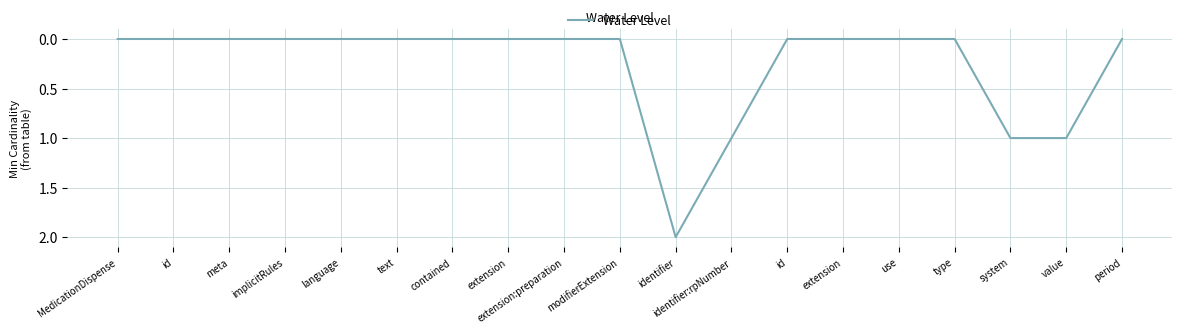

Rank the categories by value from highest to lowest.

identifier, identifier:rpNumber, system, value, MedicationDispense, id, meta, implicitRules, language, text, contained, extension, extension:preparation, modifierExtension, id, extension, use, type, period